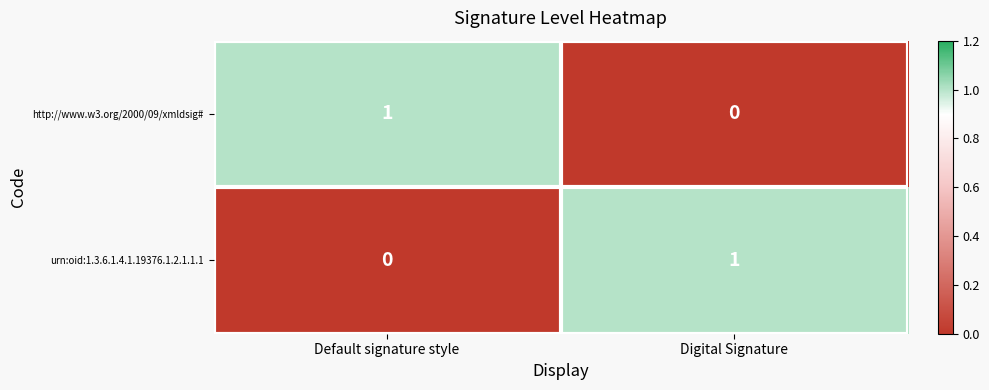

Reading left to right, what are all the values shown in this chart?

http://www.w3.org/2000/09/xmldsig#: Default signature style=1	Digital Signature=0
urn:oid:1.3.6.1.4.1.19376.1.2.1.1.1: Default signature style=0	Digital Signature=1